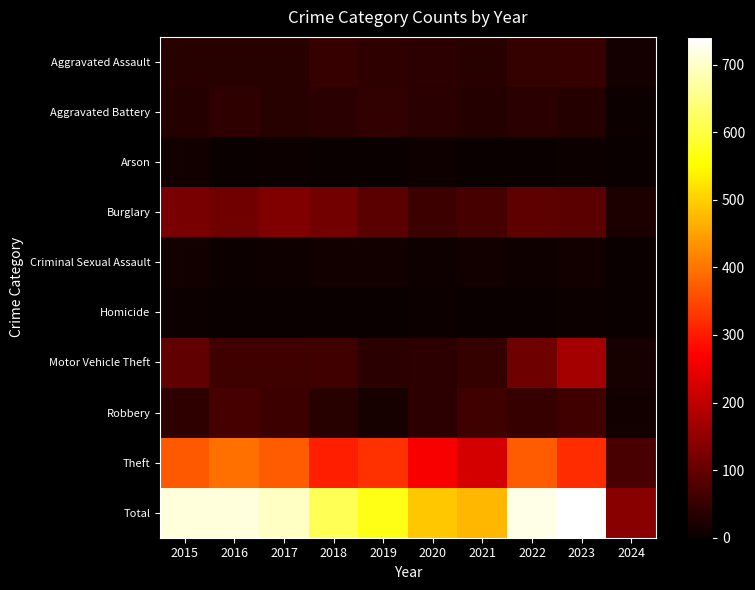

Which series has the widest spread of values?

Total